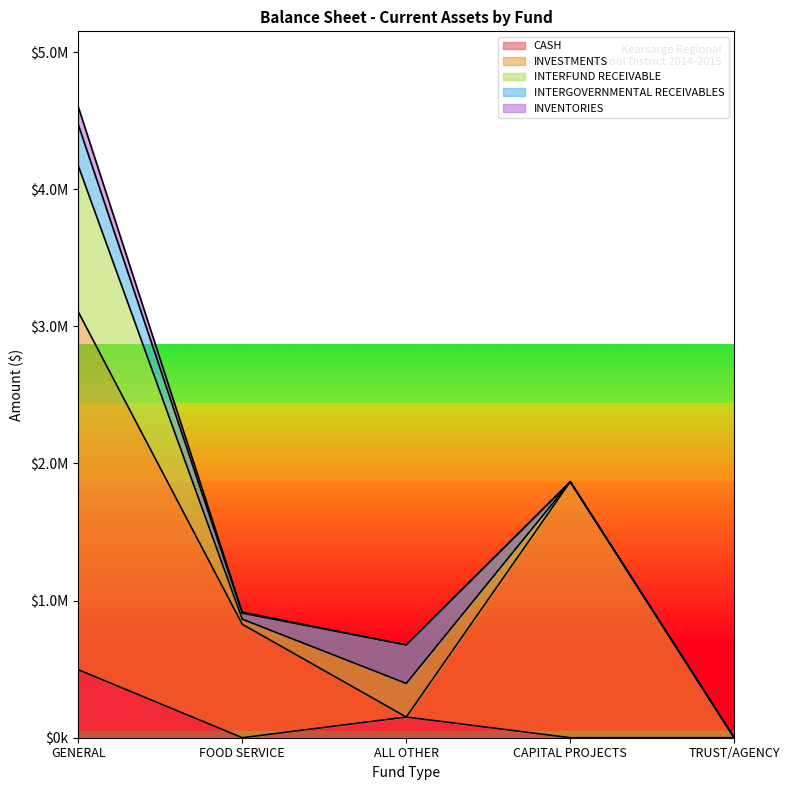

Reading left to right, what are all the values shown in this chart?

CASH: 495759.3	0.0	150690.9	0.0	0.0
INVESTMENTS: 2609119.6	827177.3	0.0	1866737.0	0.0
INTERFUND RECEIVABLE: 1064662.9	36988.5	245126.4	0.0	2.0
INTERGOVERNMENTAL RECEIVABLES: 300427.9	44147.1	281006.8	0.0	0.0
INVENTORIES: 129382.0	7443.3	0.0	0.0	0.0